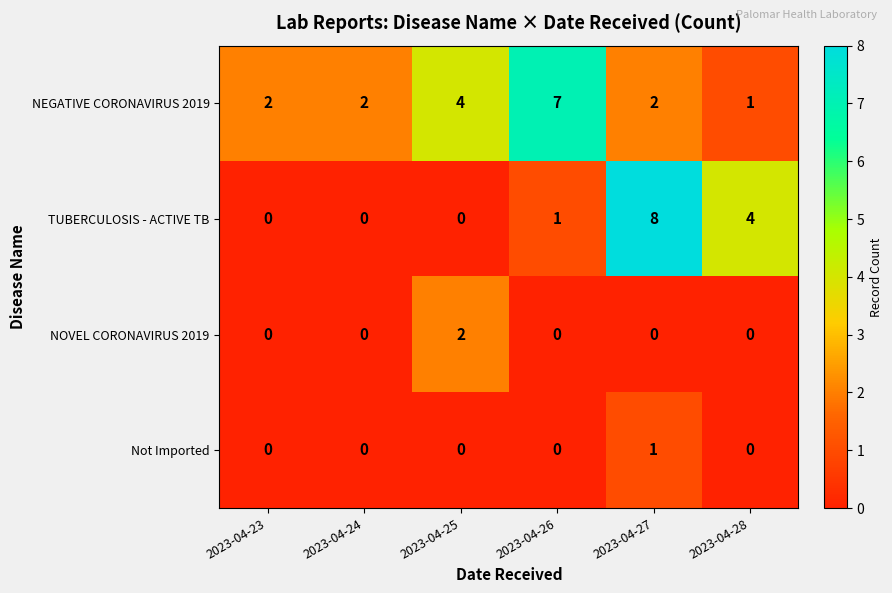

Reading left to right, list all the values displayed in this chart.

NEGATIVE CORONAVIRUS 2019: 2	2	4	7	2	1
TUBERCULOSIS - ACTIVE TB: 0	0	0	1	8	4
NOVEL CORONAVIRUS 2019: 0	0	2	0	0	0
Not Imported: 0	0	0	0	1	0